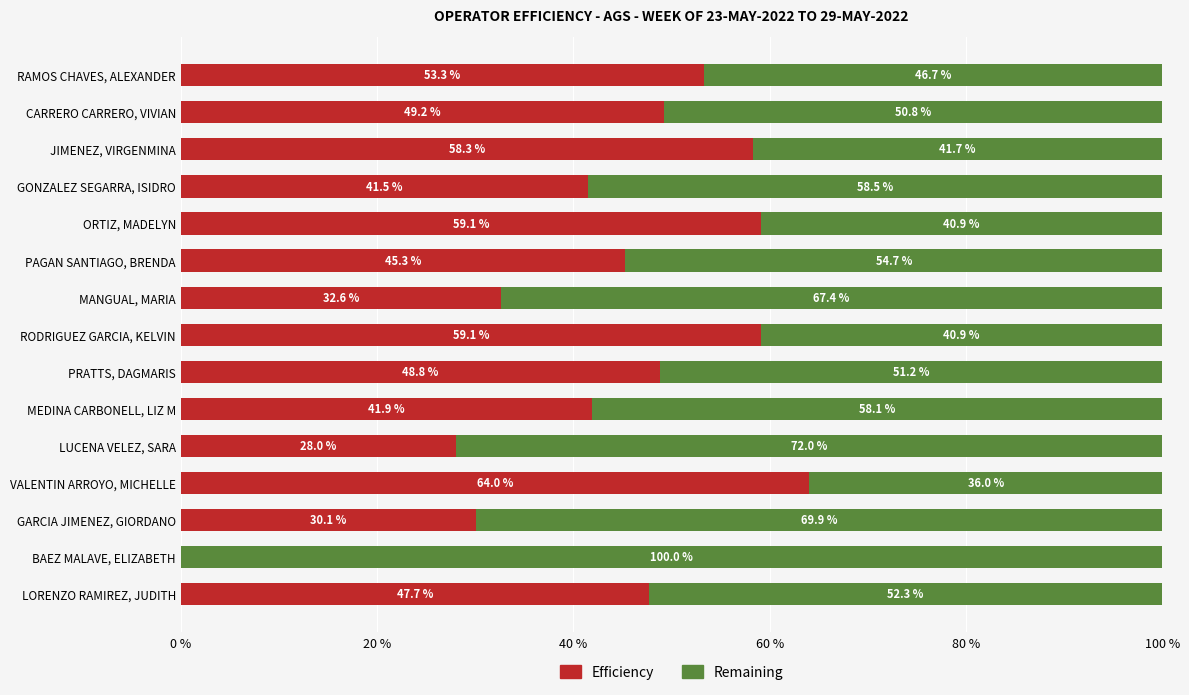

What is the sum of all Efficiency values?

658.9